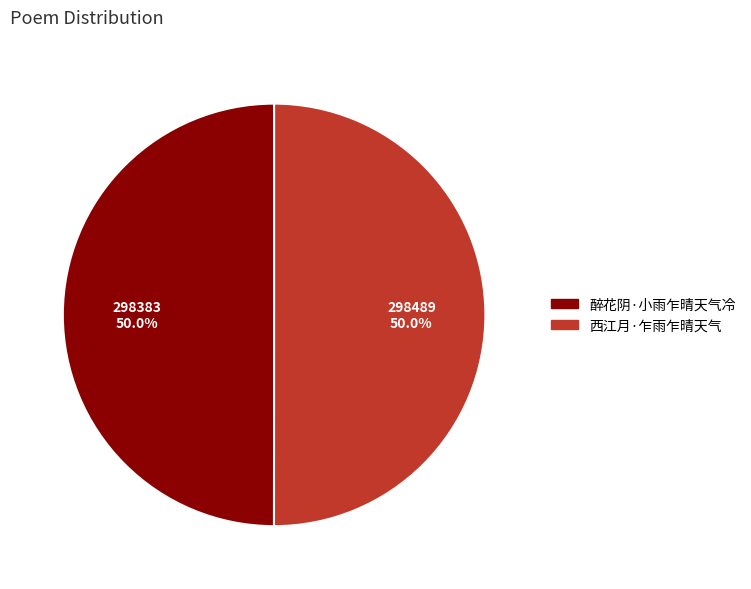

What is the ratio of the value at 醉花阴·小雨乍晴天气冷 to the value at 西江月·乍雨乍晴天气?

1.0